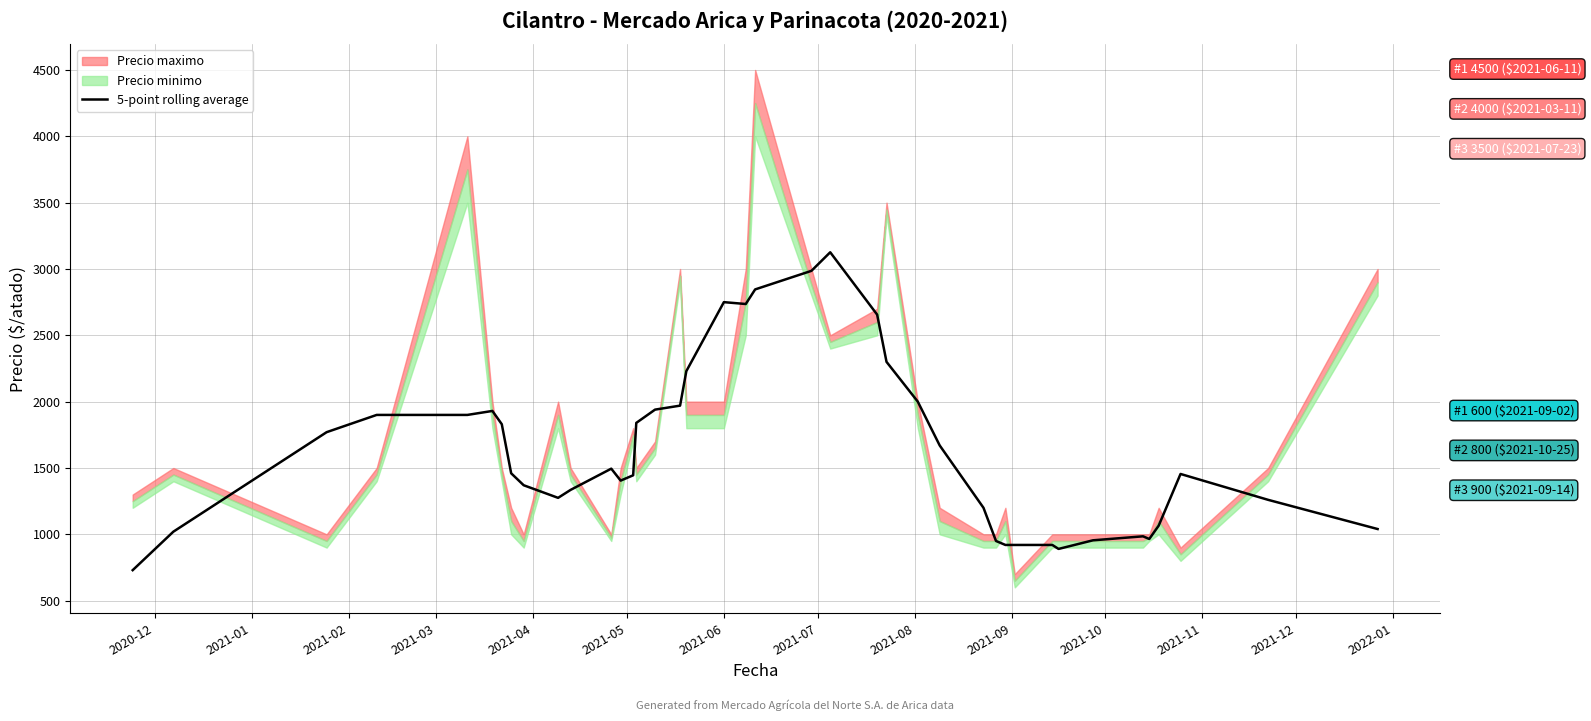

What is the highest value of the 5-point rolling average series?

3126